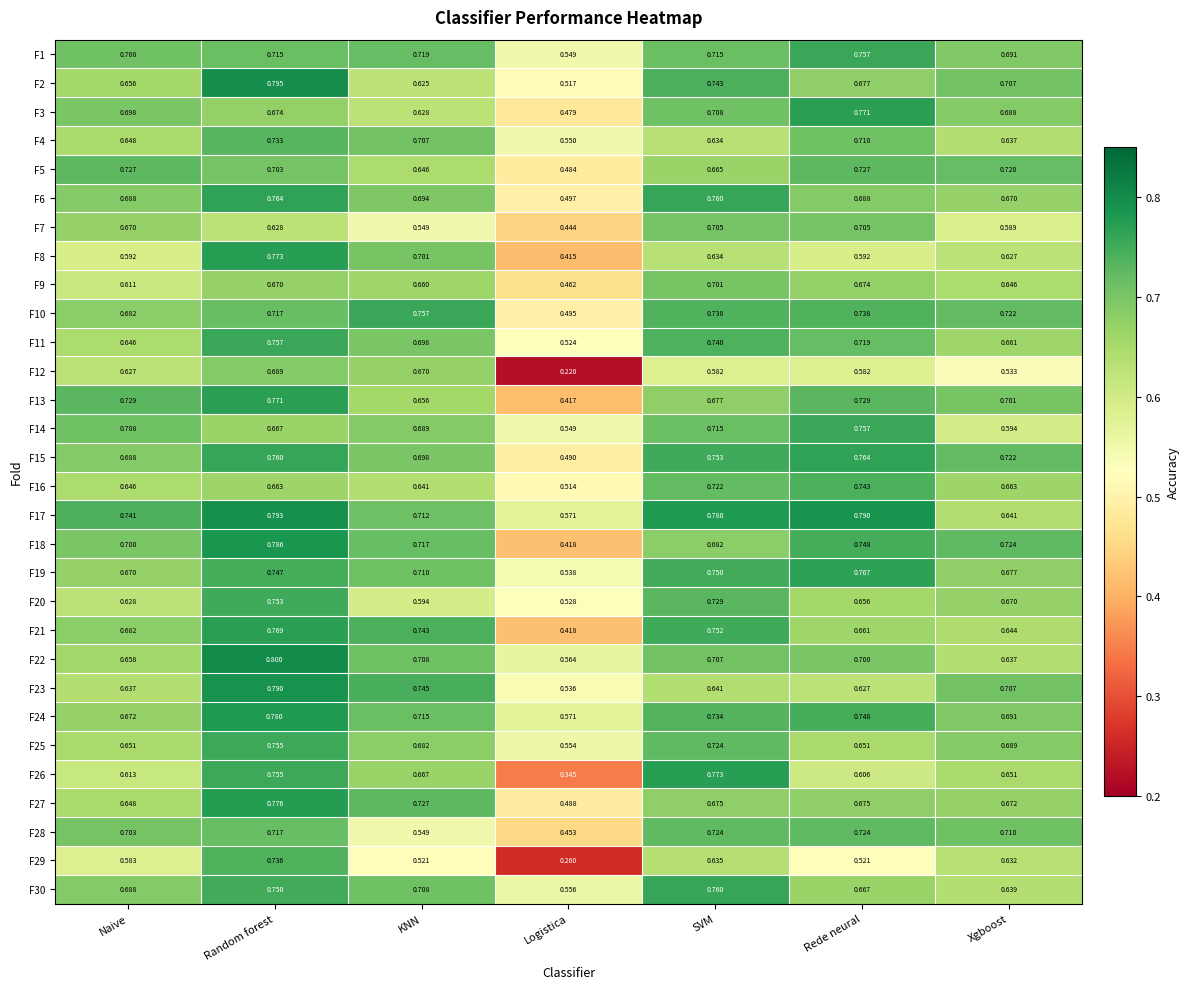

At which label is F14 closest to 0?

Logistica